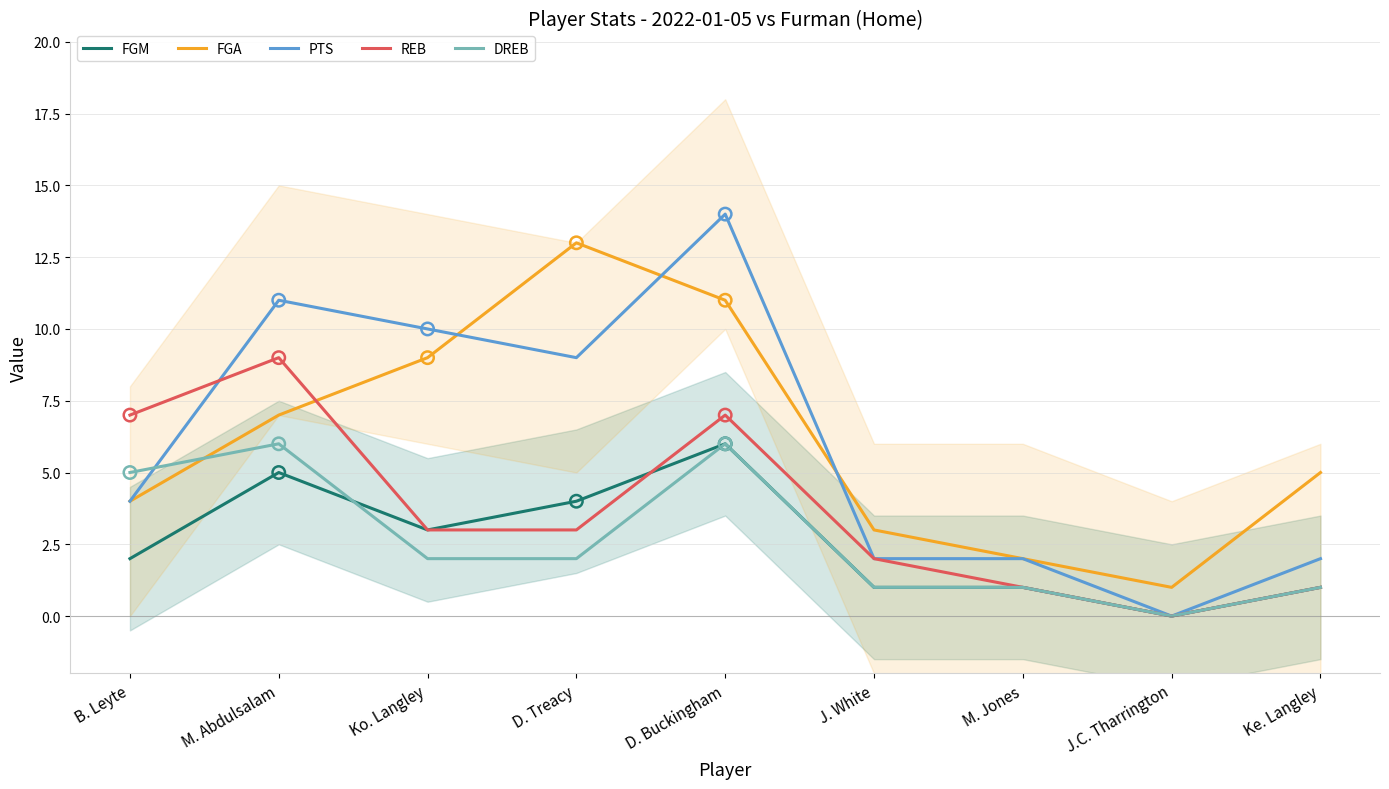

Which series has the largest total across all categories?

FGA